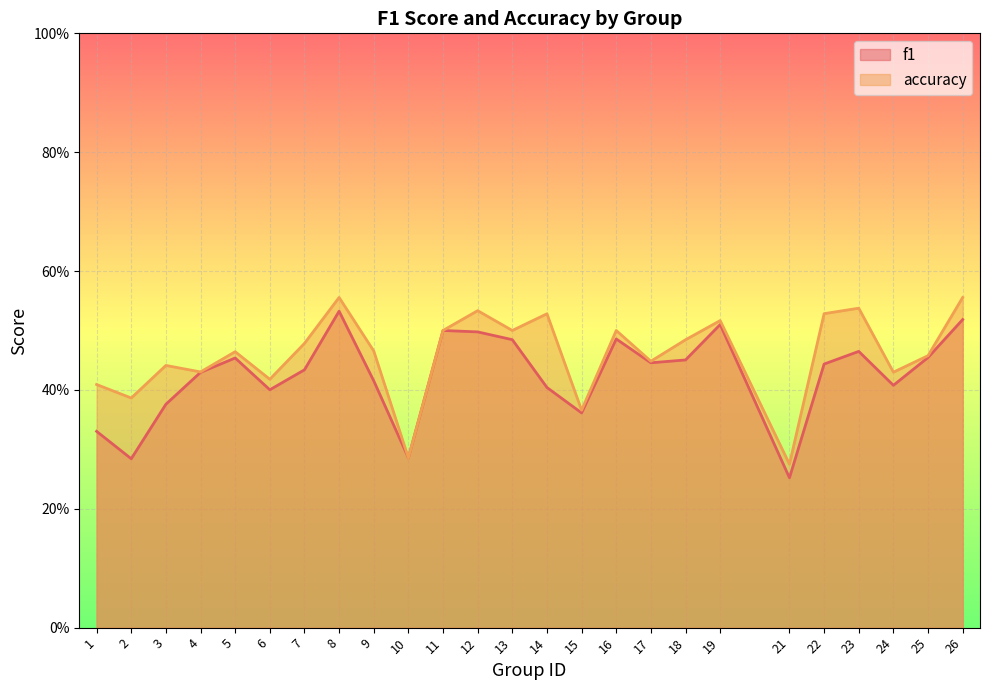

Reading left to right, transcribe all the data shown in this chart.

f1: 0.3	0.3	0.4	0.4	0.5	0.4	0.4	0.5	0.4	0.3	0.5	0.5	0.5	0.4	0.4	0.5	0.4	0.5	0.5	0.3	0.4	0.5	0.4	0.5	0.5
accuracy: 0.4	0.4	0.4	0.4	0.5	0.4	0.5	0.6	0.5	0.3	0.5	0.5	0.5	0.5	0.4	0.5	0.4	0.5	0.5	0.3	0.5	0.5	0.4	0.5	0.6